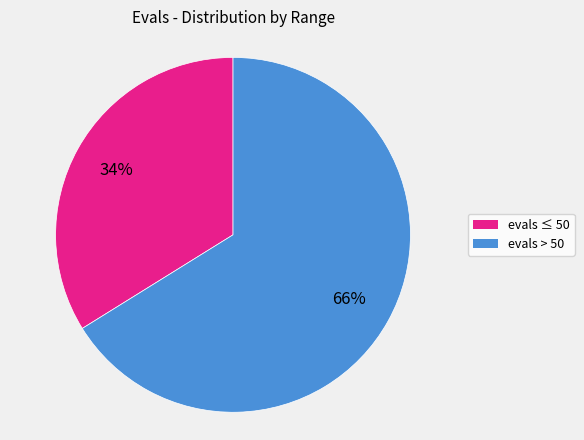

Between evals ≤ 50 and evals > 50, which is larger?

evals > 50